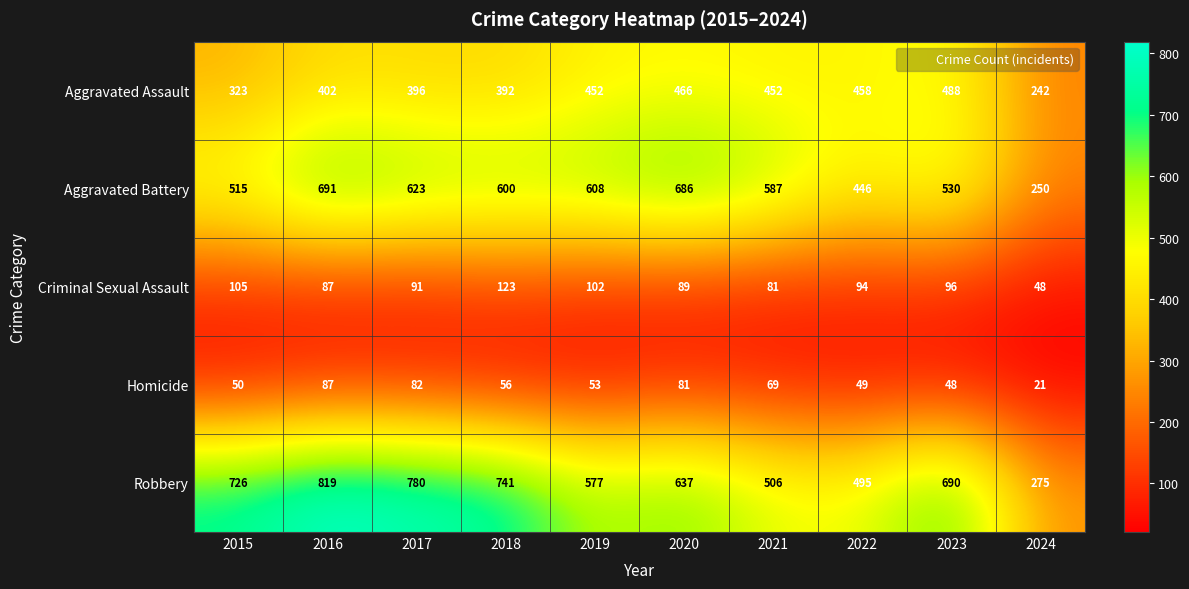

What is the difference between the maximum and second lowest values in the Homicide series?

39